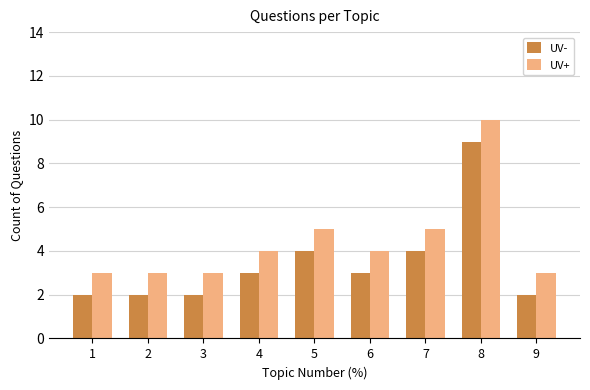

Rank the series by their maximum value, from lowest to highest.

UV-, UV+